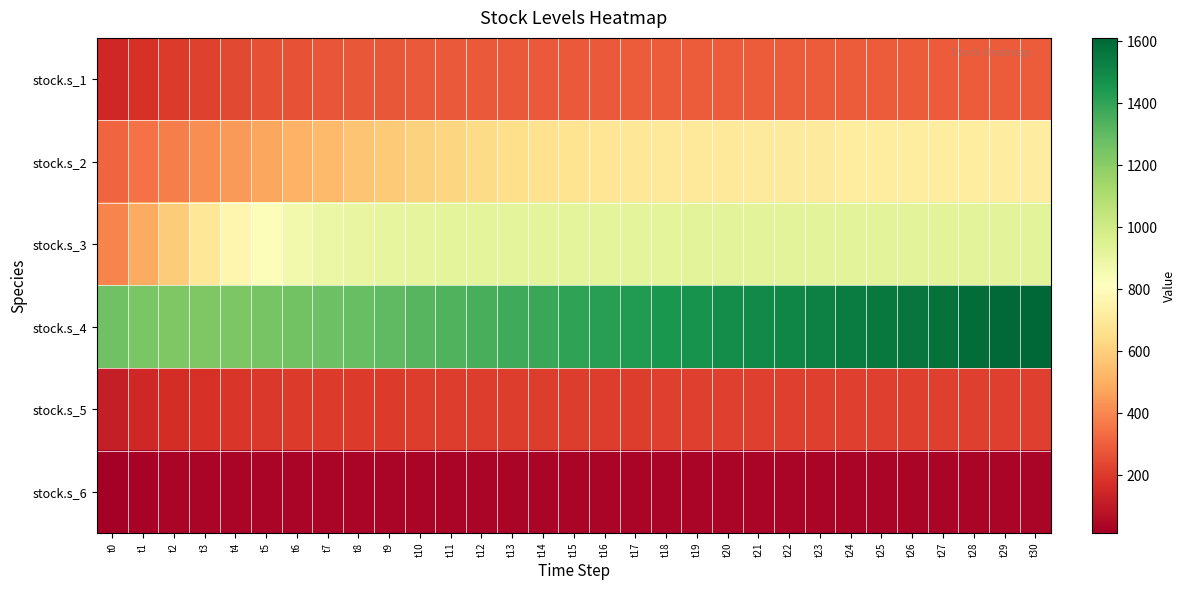

At t17, list the series in order from smallest to largest.

stock.s_6, stock.s_5, stock.s_1, stock.s_2, stock.s_3, stock.s_4